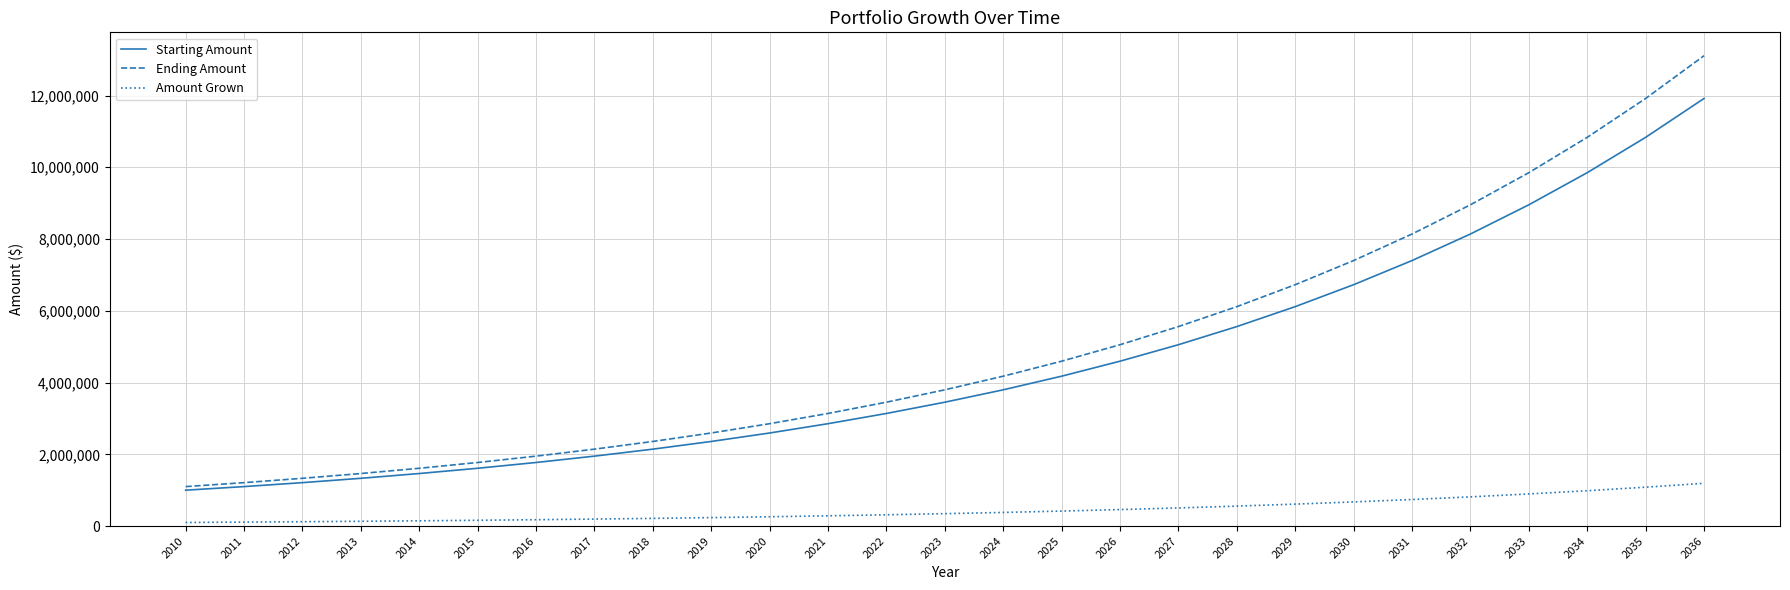

The value of Amount Grown at 2034 is 984973.3. True or false?

True